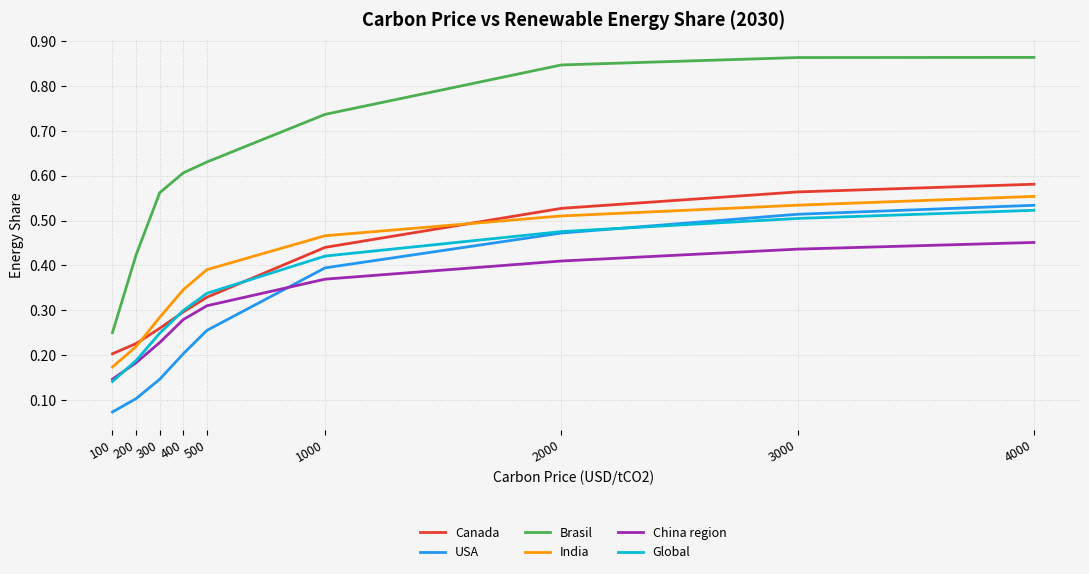

Count the USA values in the range 0 to 1.

9